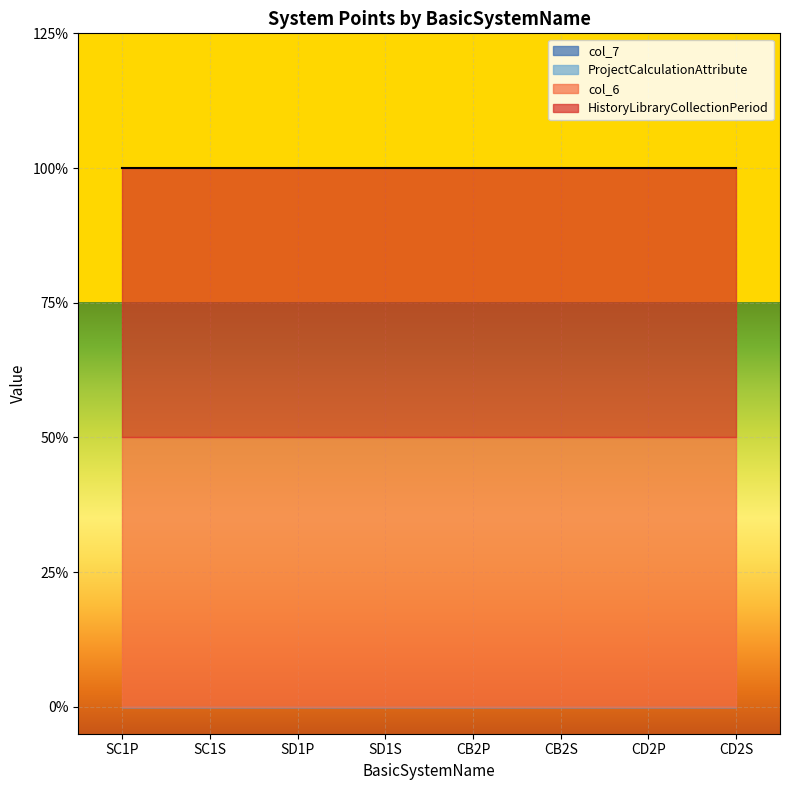

True or false: col_7 and HistoryLibraryCollectionPeriod intersect in this chart.

False